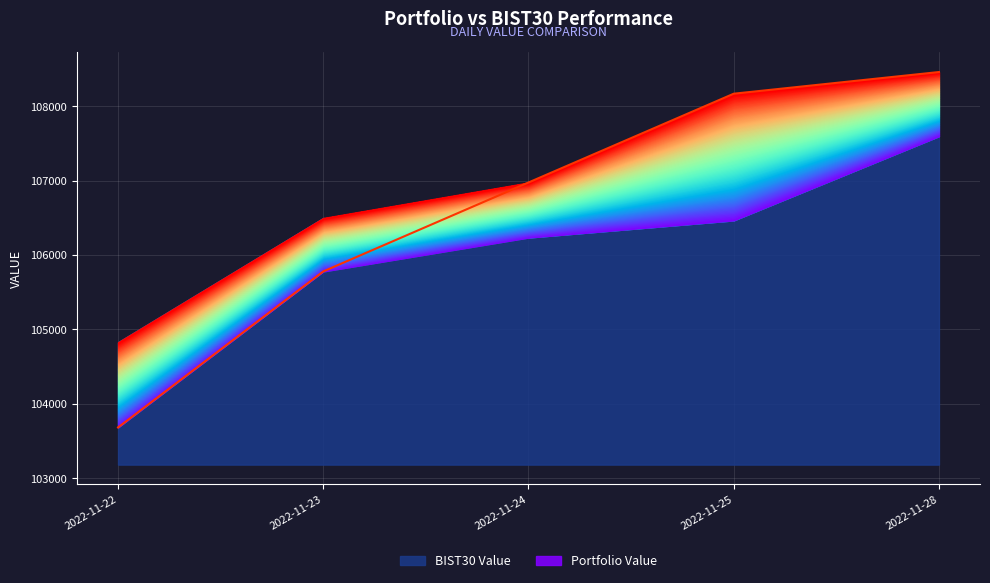

What is the difference between the maximum and second lowest values?

2680.4